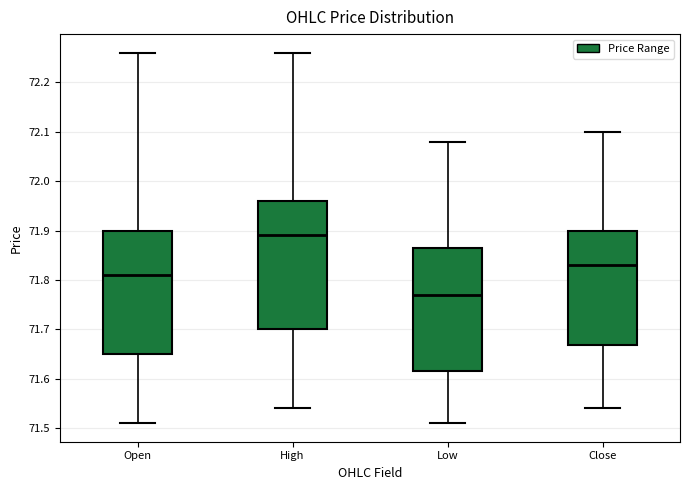

Reading left to right, read every box against the y-axis: the position of its median line, the range the box covers, and the ends of its whiskers. The values are not printed on the chart, so give them approximately, as read against the axis.

Open: median 71.81, box 71.65 to 71.90, whiskers 71.51 to 72.26
High: median 71.89, box 71.70 to 71.96, whiskers 71.54 to 72.26
Low: median 71.77, box 71.62 to 71.87, whiskers 71.51 to 72.08
Close: median 71.83, box 71.67 to 71.90, whiskers 71.54 to 72.10